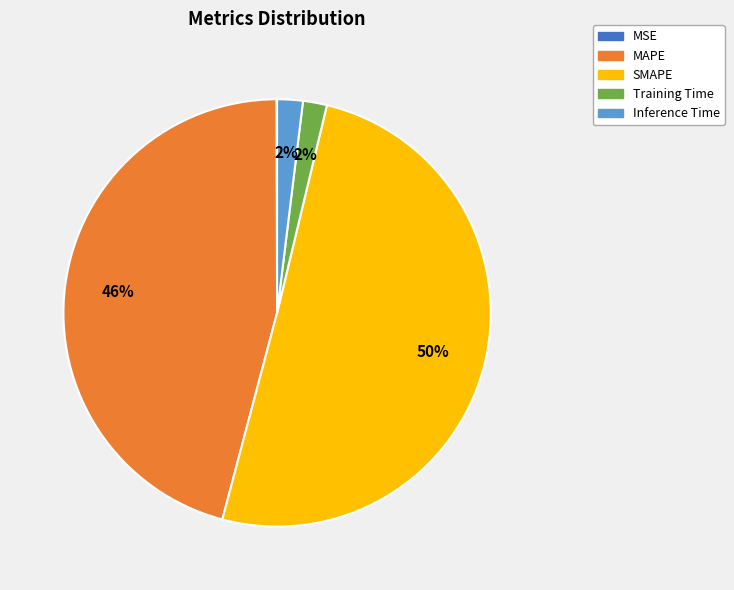

What is the largest slice in the pie chart?

SMAPE